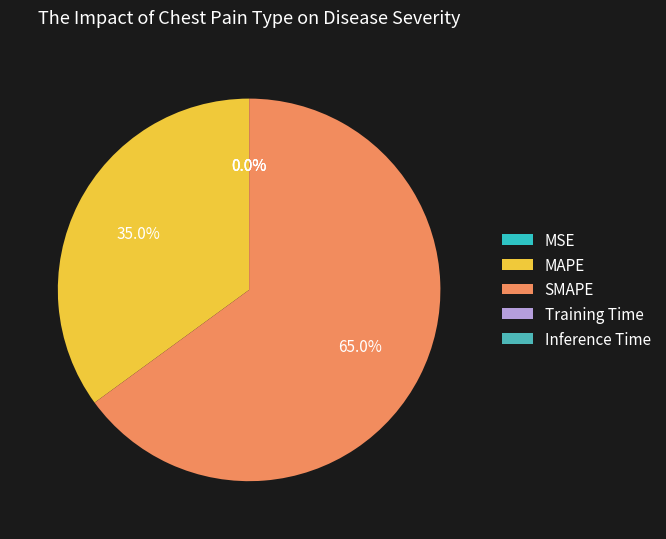

To the nearest percent, what is the difference between the largest and smallest slice percentages?

65%